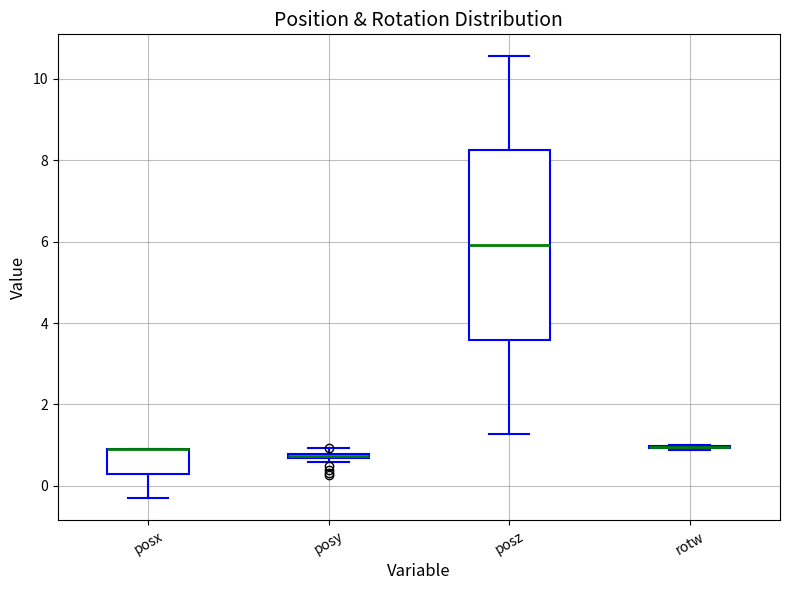

Comparing the boxes themselves (not the whiskers), which one is the tallest?

posz